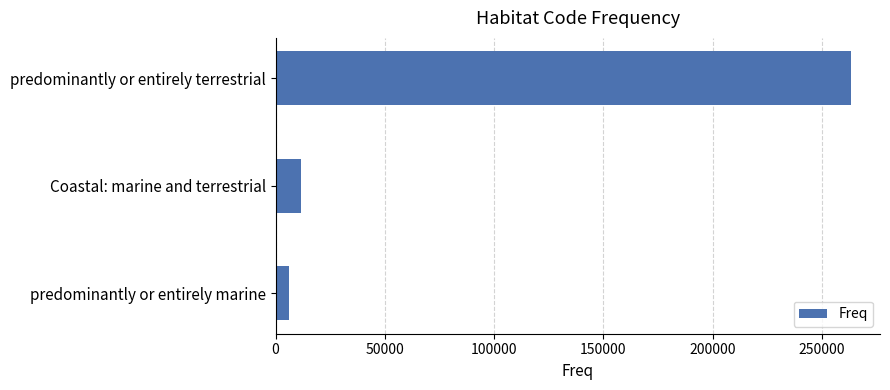

What is the change in value from predominantly or entirely terrestrial to Coastal: marine and terrestrial?

-251672